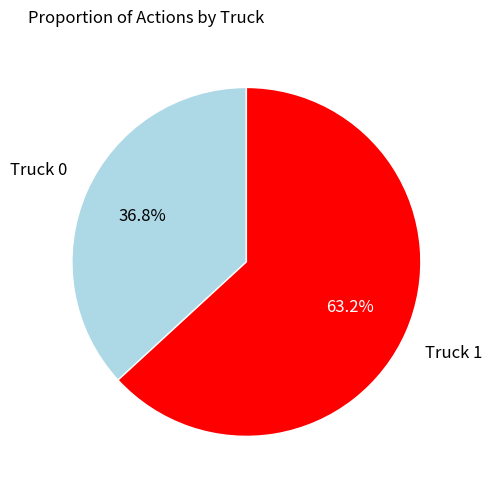

Does any single category account for the majority?

Yes